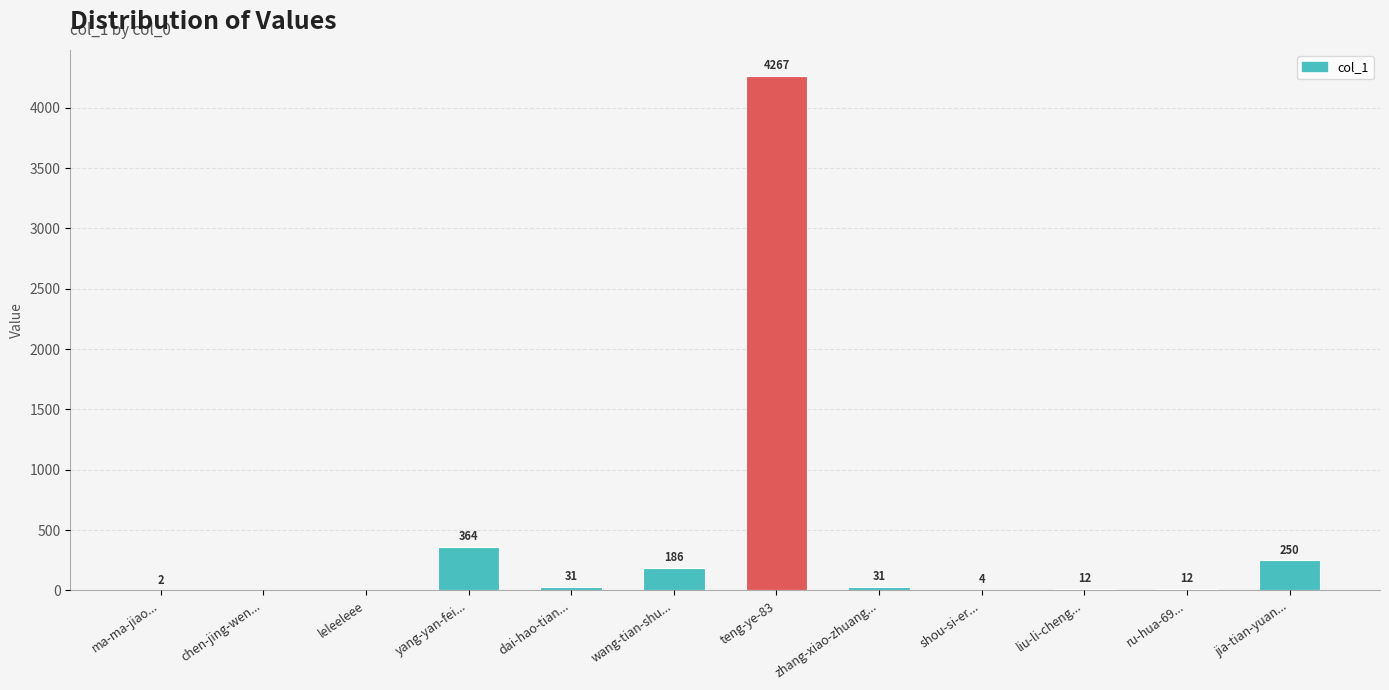

The value at teng-ye-83 is 4267. True or false?

True